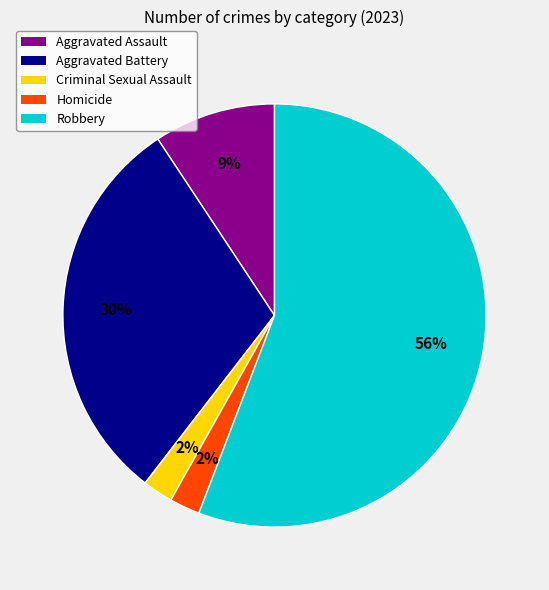

How many segments does this pie chart have?

5